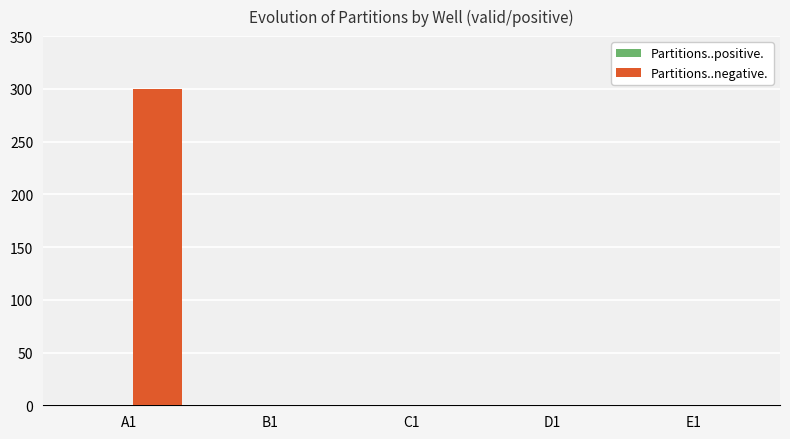

The value at B1 is 202. True or false?

False